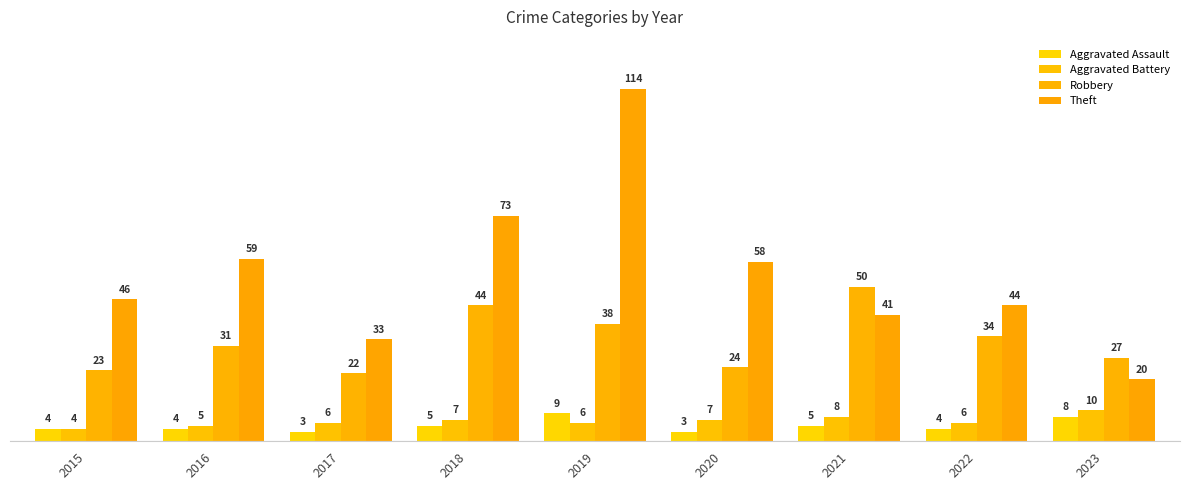

Which label corresponds to the largest value in the chart?

2019